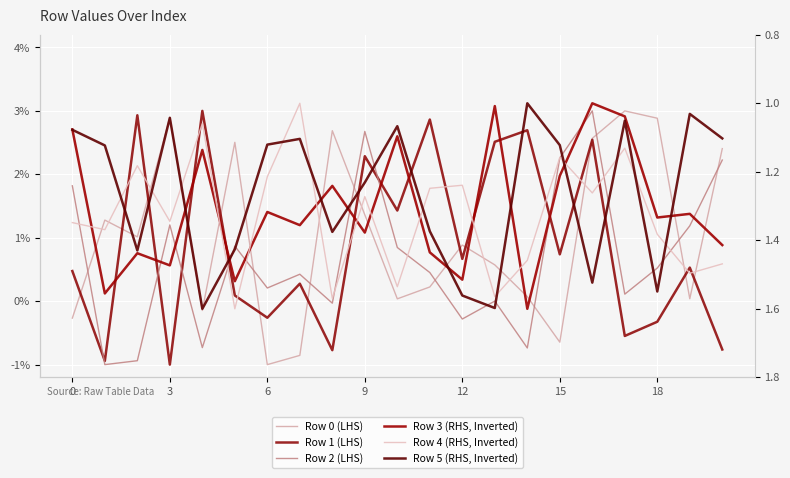

The Row 2 (LHS) series shows 2.2 at 20. True or false?

True